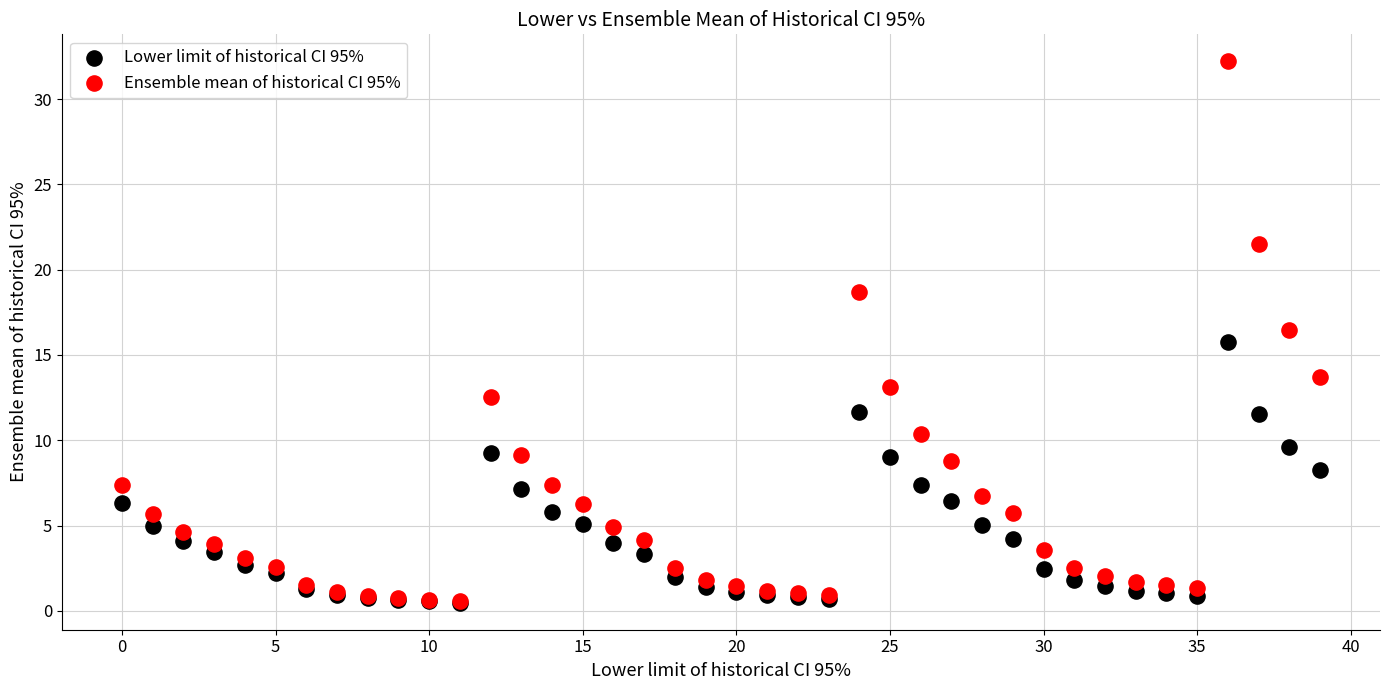

Which series has the largest Y range (max minus min)?

Ensemble mean of historical CI 95%